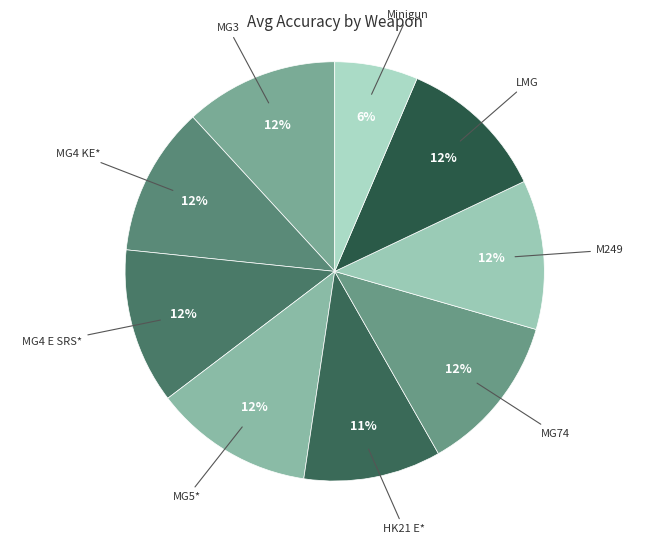

Which category has the smallest portion of the pie?

Minigun